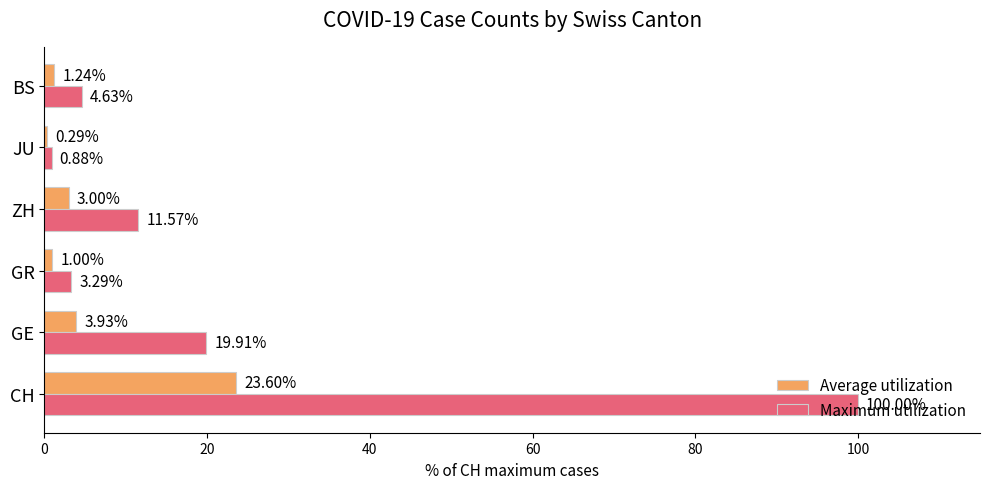

Between GR and JU, which series saw the biggest shift?

Maximum utilization